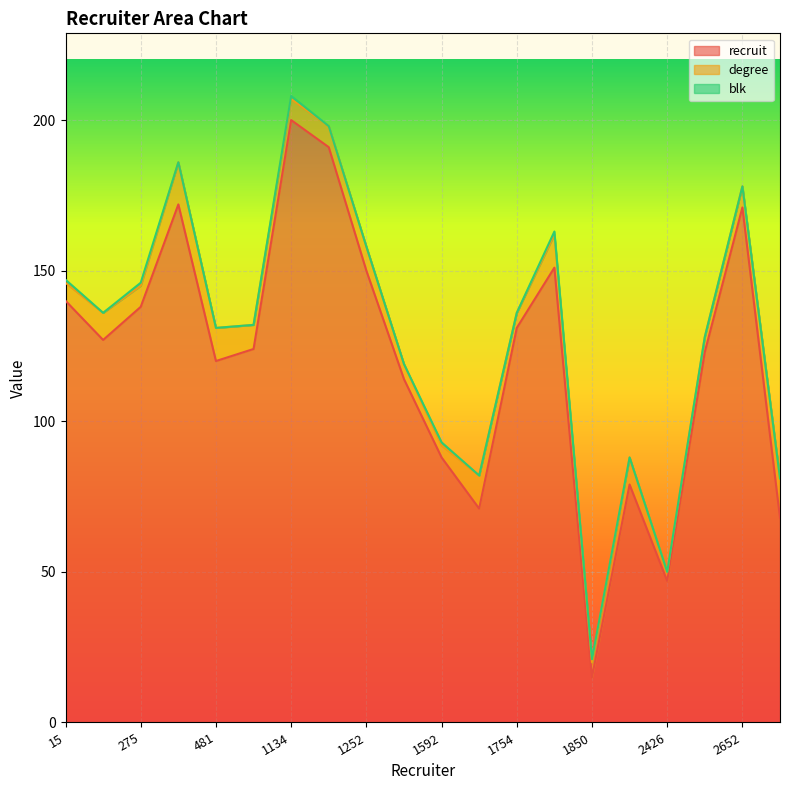

What is the lowest value of the recruit series?

15